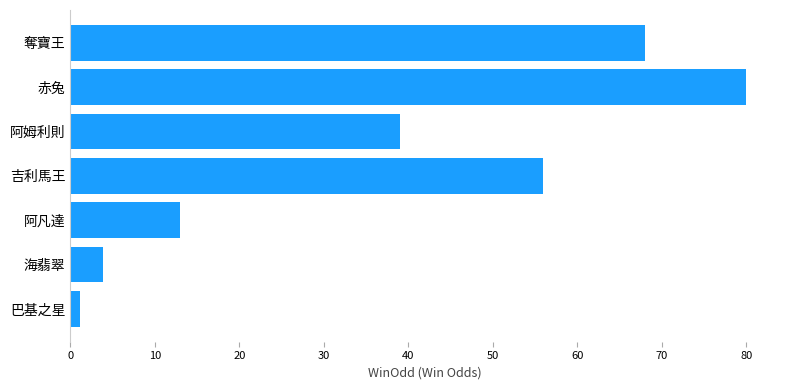

What is the change in value from 吉利馬王 to 阿姆利則?

-17.0